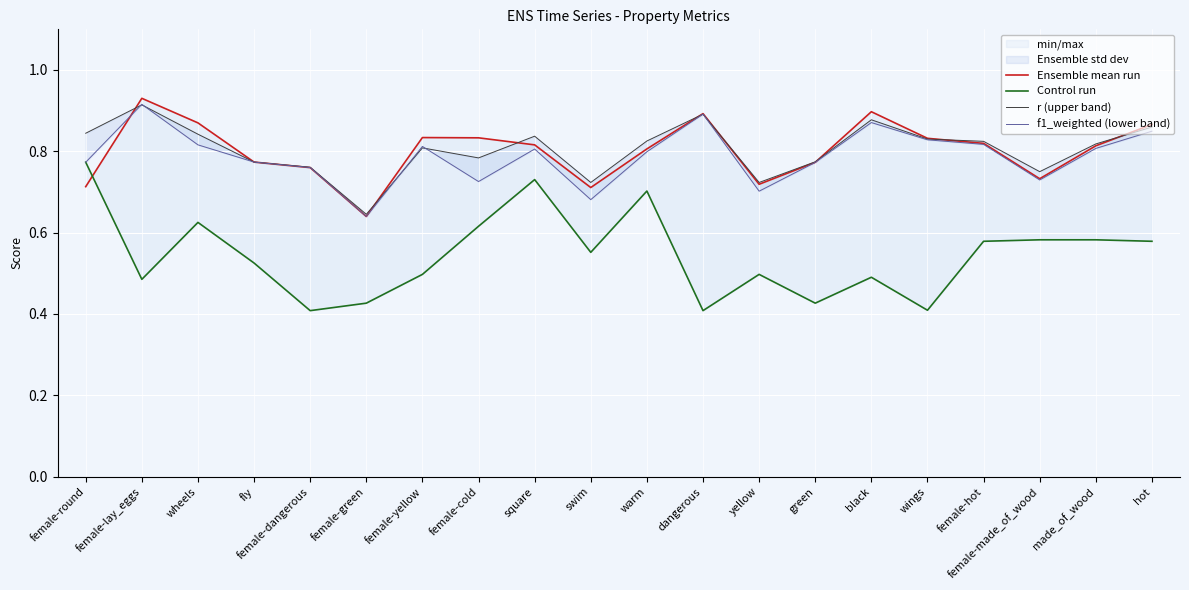

True or false: Ensemble mean run and Control run cross at least once.

True